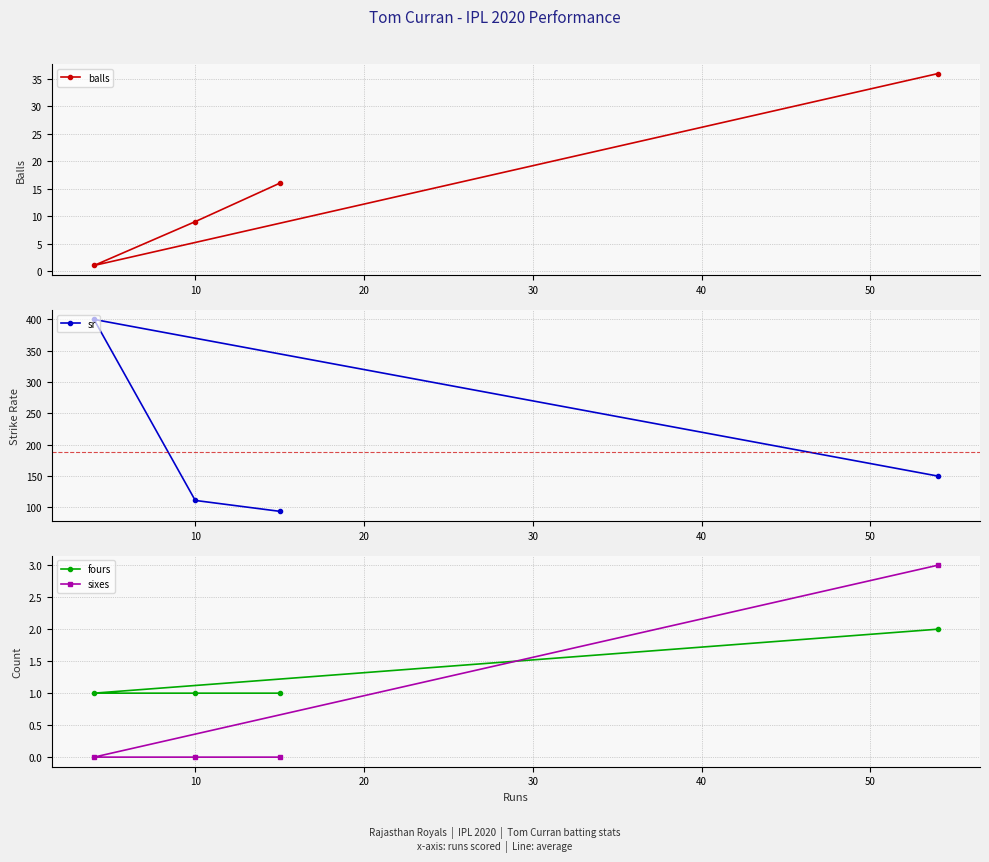

What is the value of the balls point at the 4th from the left?

36